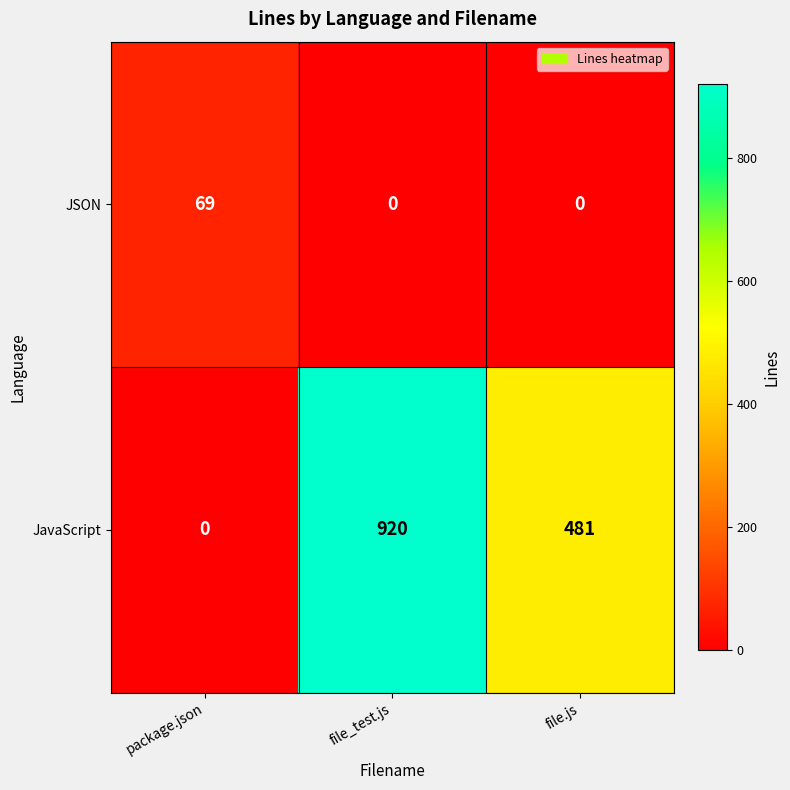

How many data points does each series have?

3